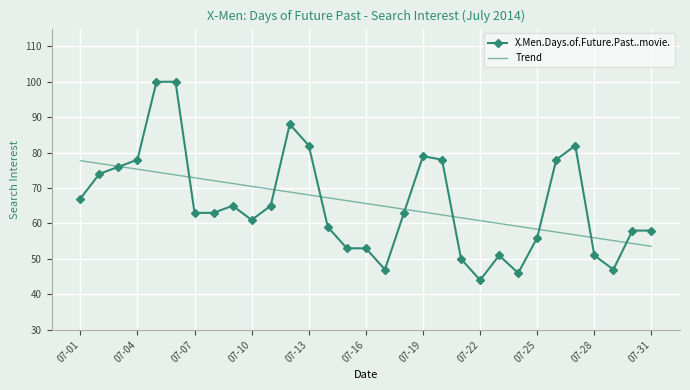

Which series has the largest range (max minus min)?

X.Men.Days.of.Future.Past..movie.